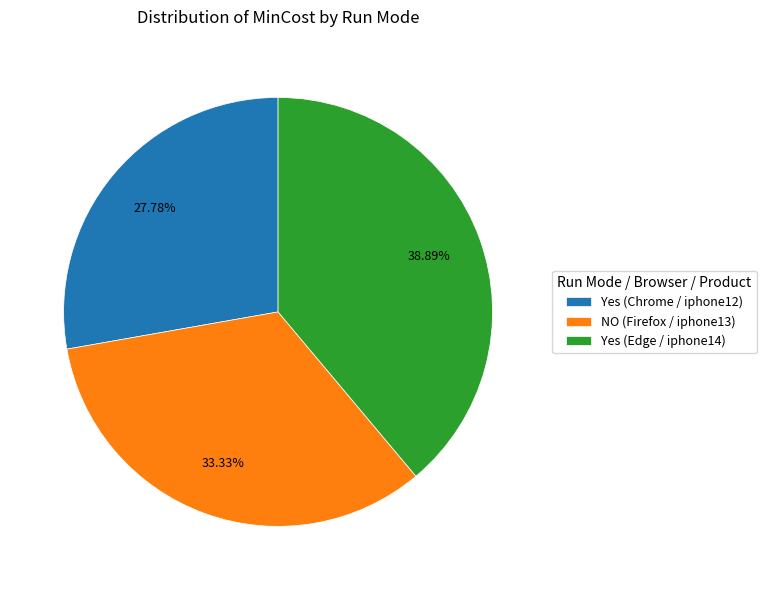

Between Yes (Edge / iphone14) and NO (Firefox / iphone13), which is larger?

Yes (Edge / iphone14)